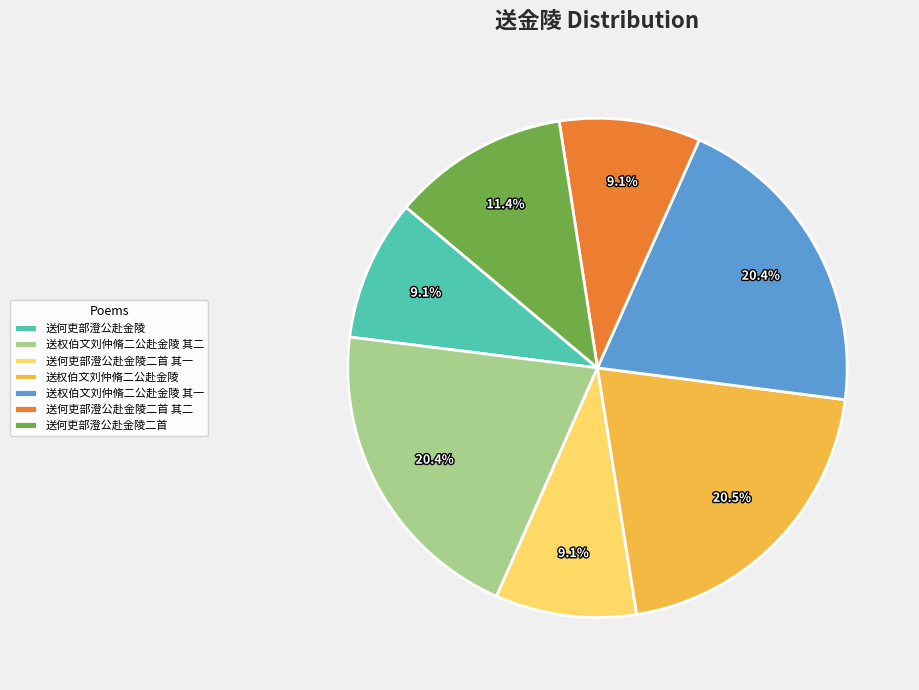

Is 送权伯文刘仲脩二公赴金陵 其一 the majority of the pie?

No